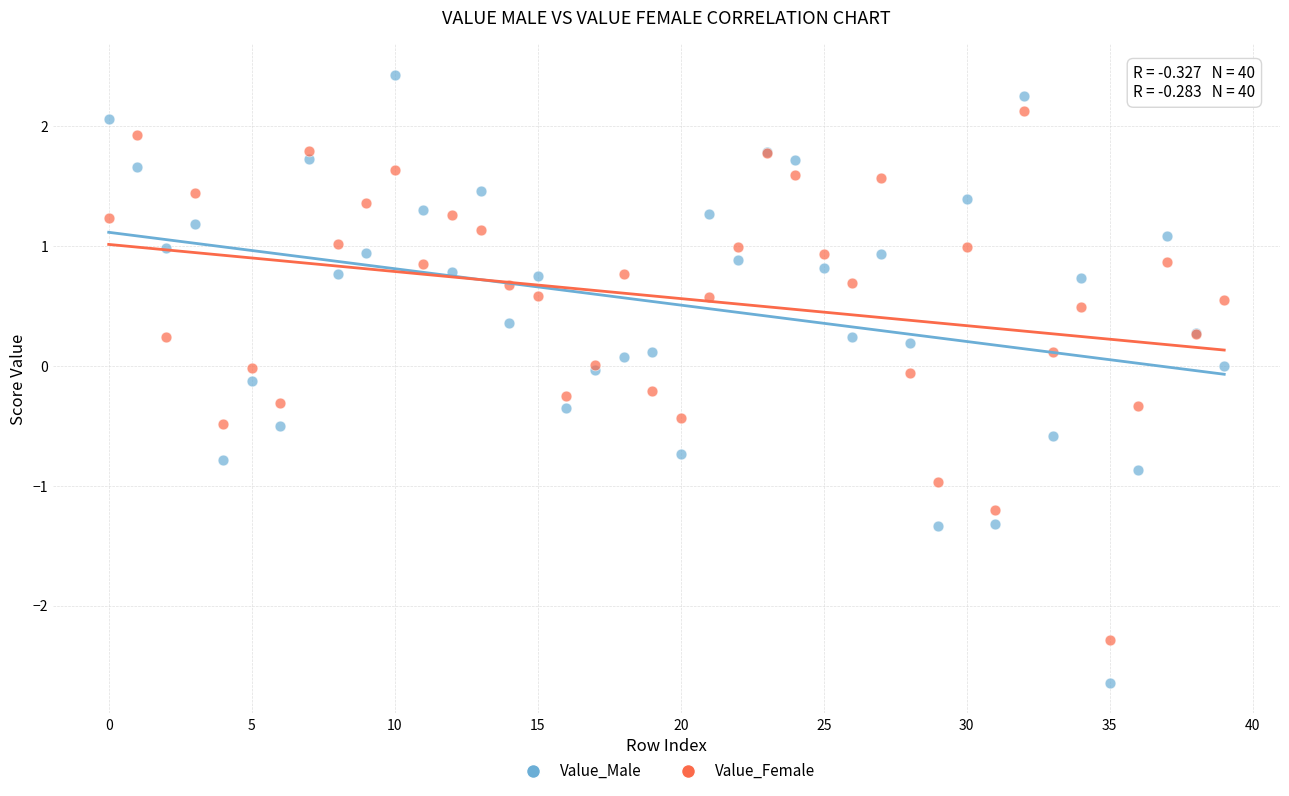

Which series reaches the maximum Y coordinate?

Value_Male